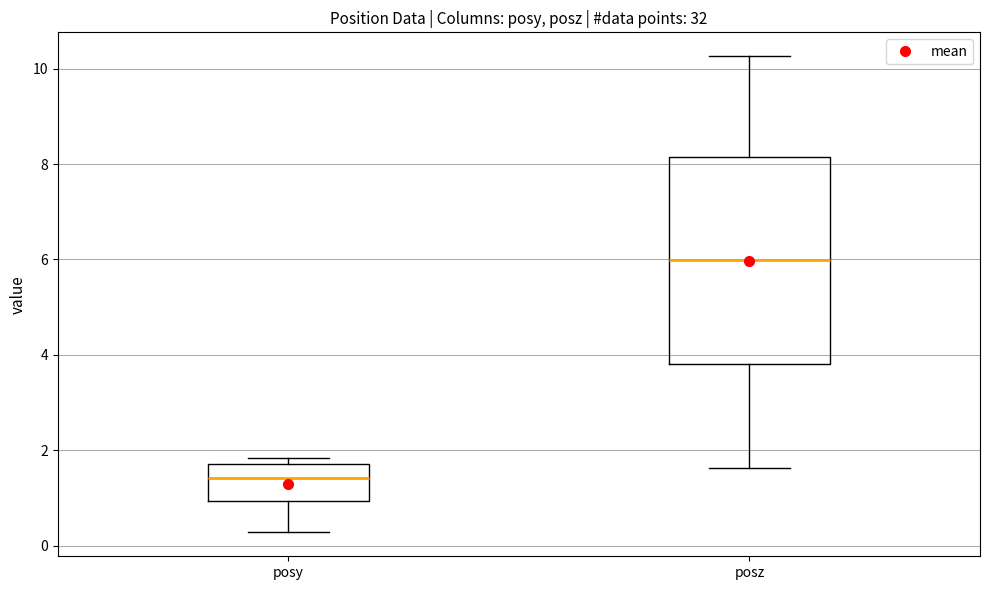

Which box has the highest median line?

posz